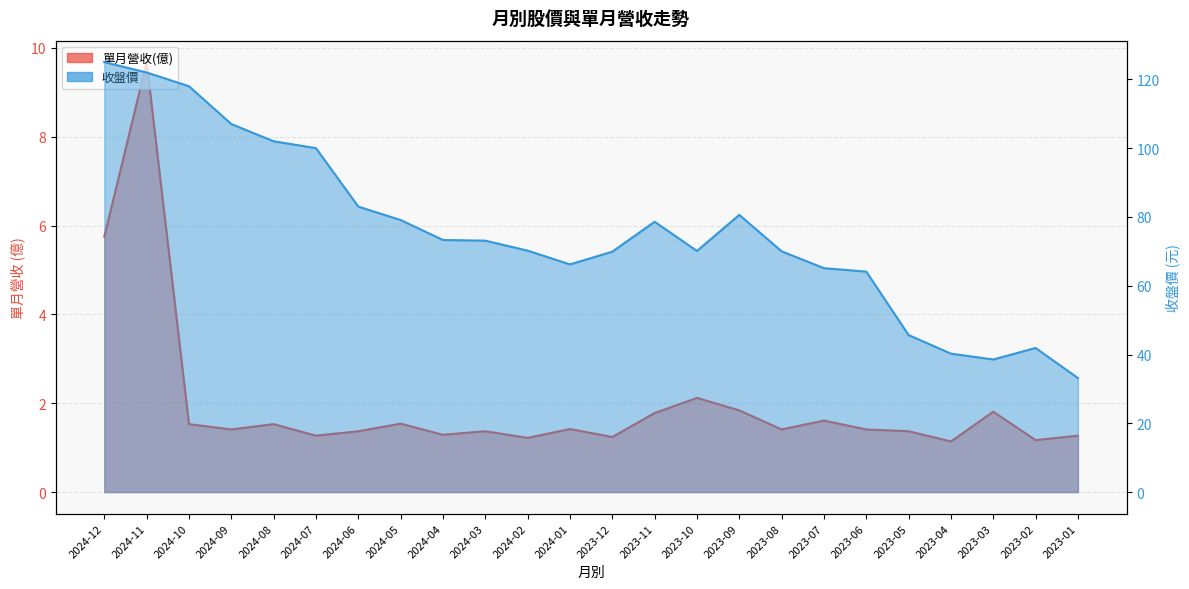

Reading right to left, extract all data points from this chart.

單月營收(億): 2023-01=1.3	2023-02=1.2	2023-03=1.8	2023-04=1.1	2023-05=1.4	2023-06=1.4	2023-07=1.6	2023-08=1.4	2023-09=1.8	2023-10=2.1	2023-11=1.8	2023-12=1.2	2024-01=1.4	2024-02=1.2	2024-03=1.4	2024-04=1.3	2024-05=1.5	2024-06=1.4	2024-07=1.3	2024-08=1.5	2024-09=1.4	2024-10=1.5	2024-11=9.7	2024-12=5.8
收盤價: 2023-01=33.1	2023-02=41.9	2023-03=38.5	2023-04=40.2	2023-05=45.6	2023-06=64.1	2023-07=65.1	2023-08=70.0	2023-09=80.6	2023-10=70.1	2023-11=78.6	2023-12=69.9	2024-01=66.2	2024-02=70.2	2024-03=73.1	2024-04=73.3	2024-05=79.1	2024-06=83.0	2024-07=100.0	2024-08=102.0	2024-09=107.0	2024-10=118.0	2024-11=122.0	2024-12=125.0